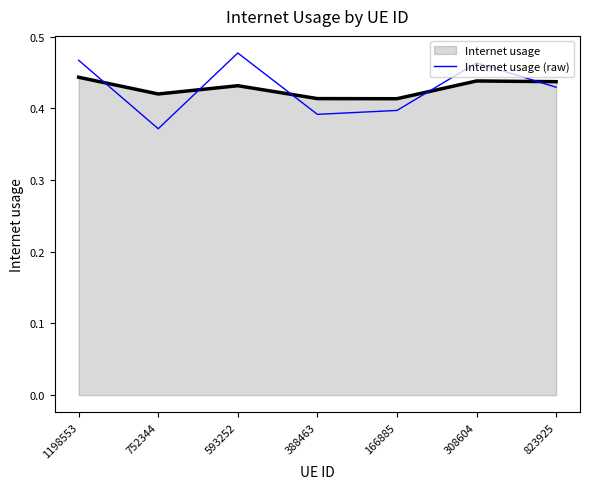

True or false: Internet usage (raw) and Internet usage intersect in this chart.

True